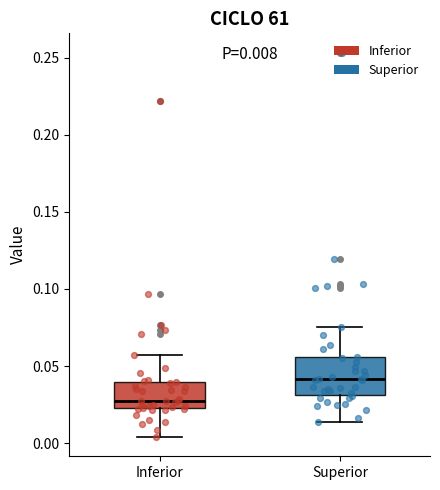

Which box is the tallest, from its lower edge to its upper edge?

Superior